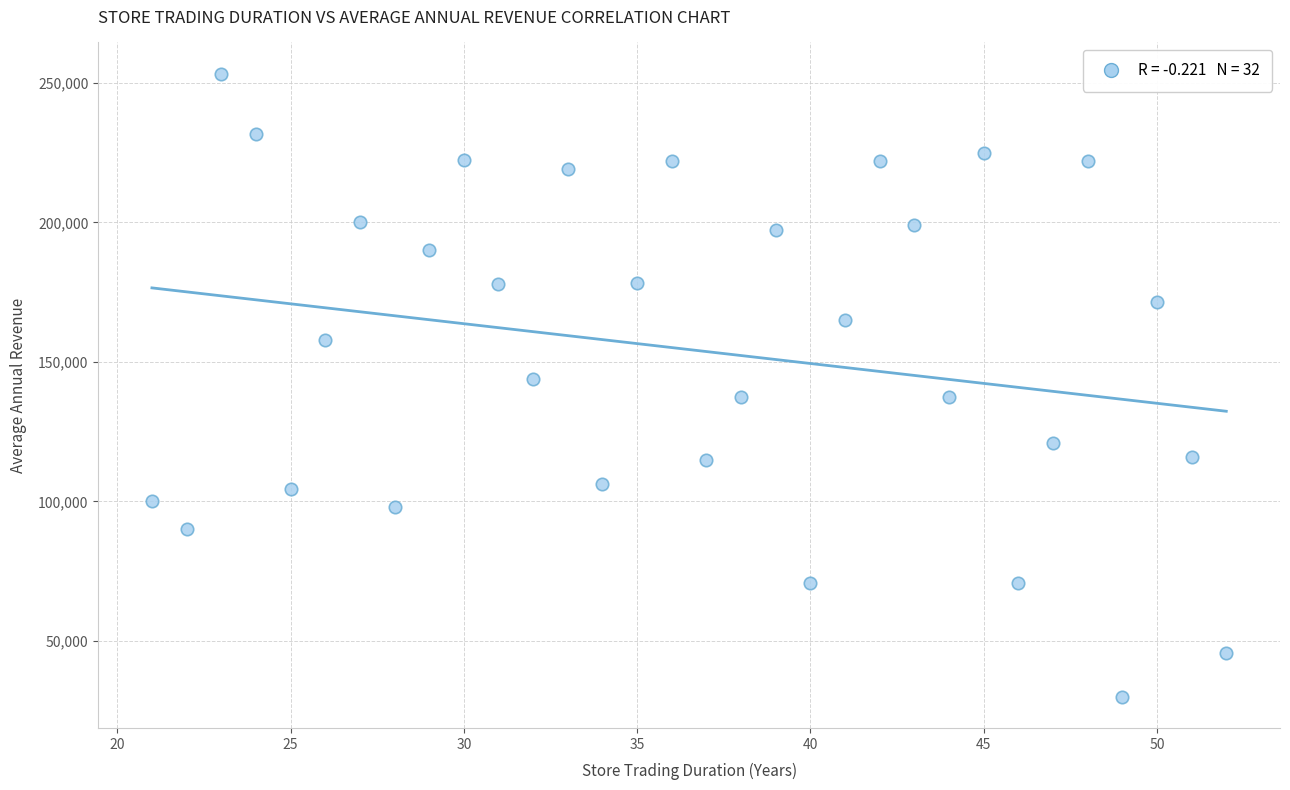

What is the range of X values (max minus min)?

31.0